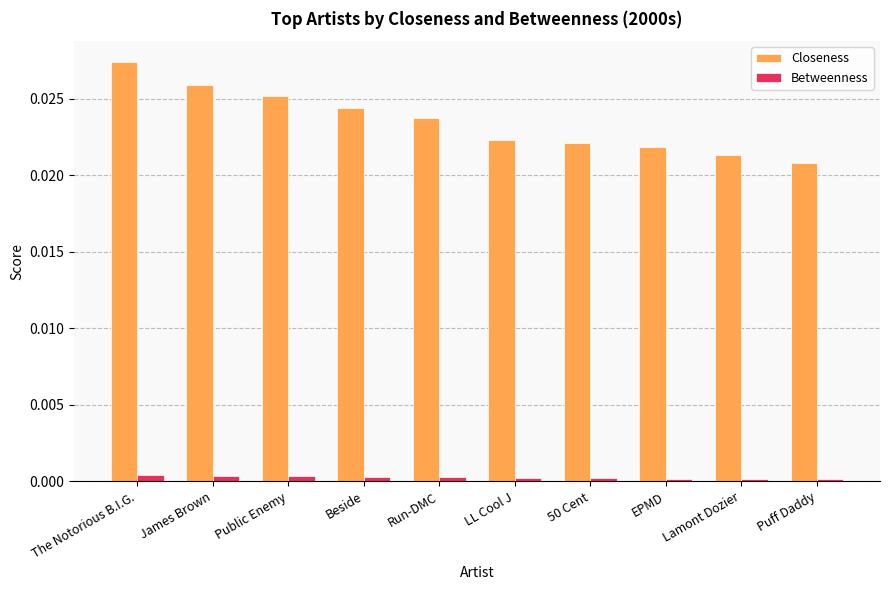

Is the value of Betweenness at Lamont Dozier greater than the value of Closeness at Beside?

No